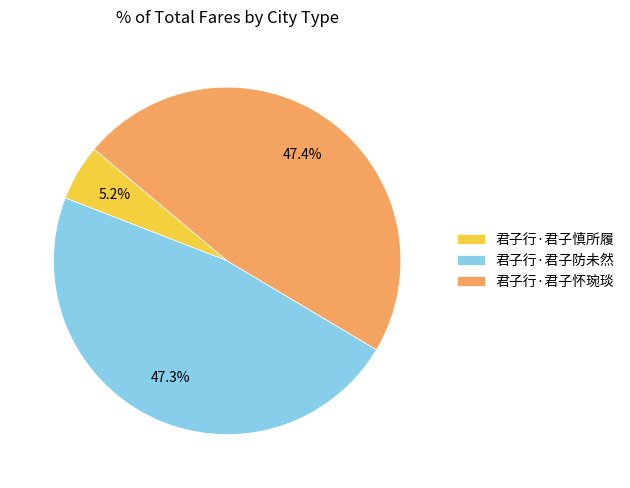

What percentage is NOT represented by 君子行·君子怀琬琰?

52.6%